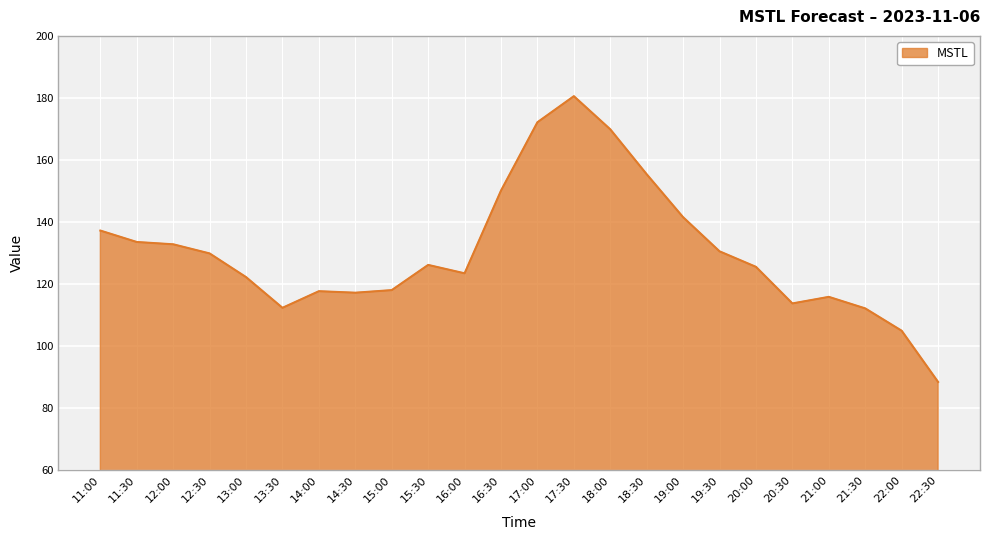

What value does the data have at 16:00?

123.5